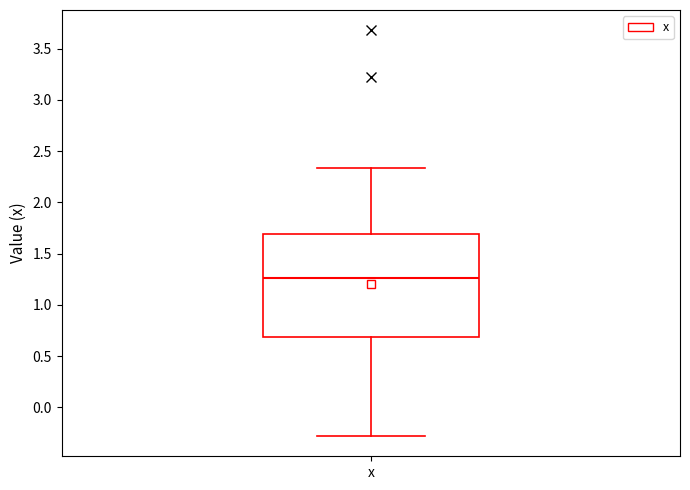

Read this box plot against the y-axis: the position of the median line, the range covered by the box, and the ends of both whiskers. The values are not printed on the chart, so give them approximately, as read against the axis.

median 1.25, box 0.70 to 1.70, whiskers -0.30 to 2.35